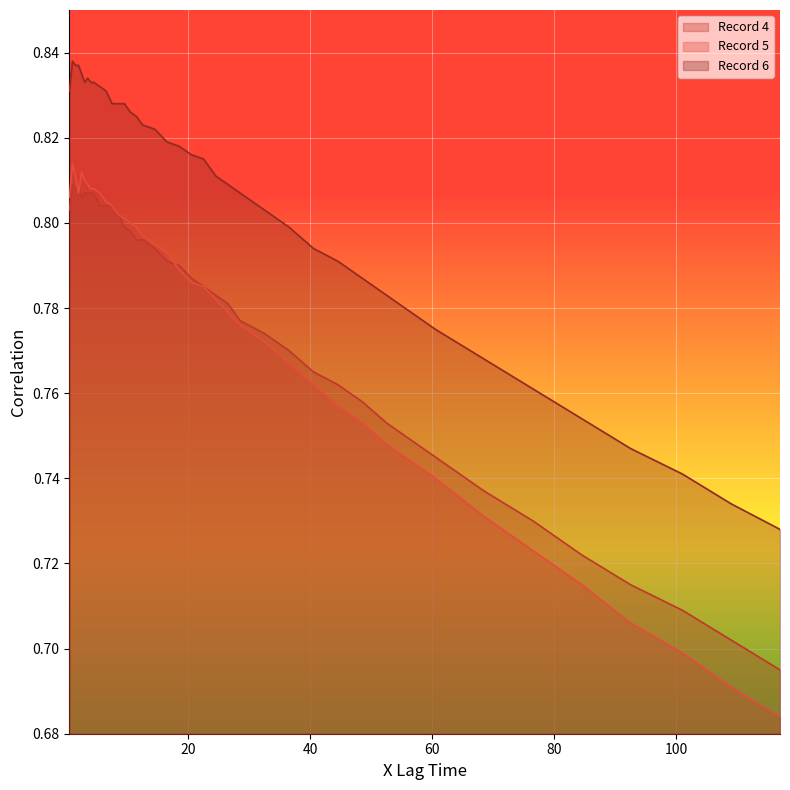

At which category does Record 5 reach its first local valley?

2.0